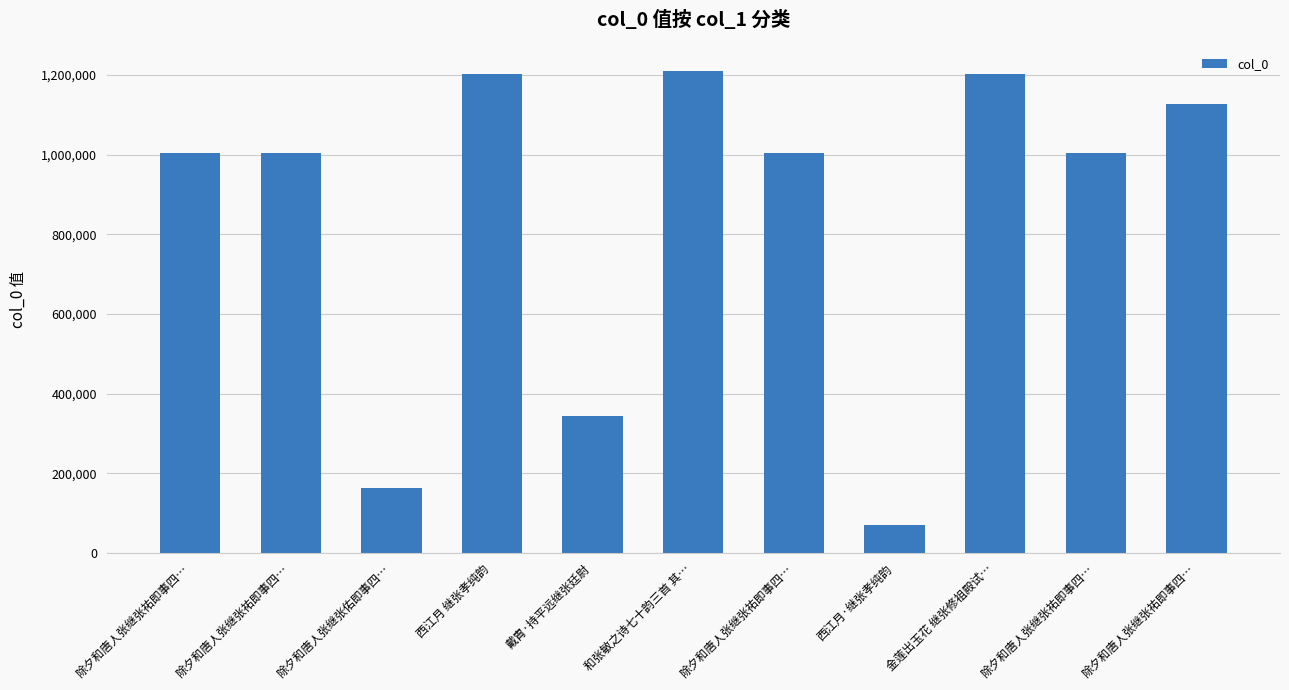

Are the bars horizontal?

No